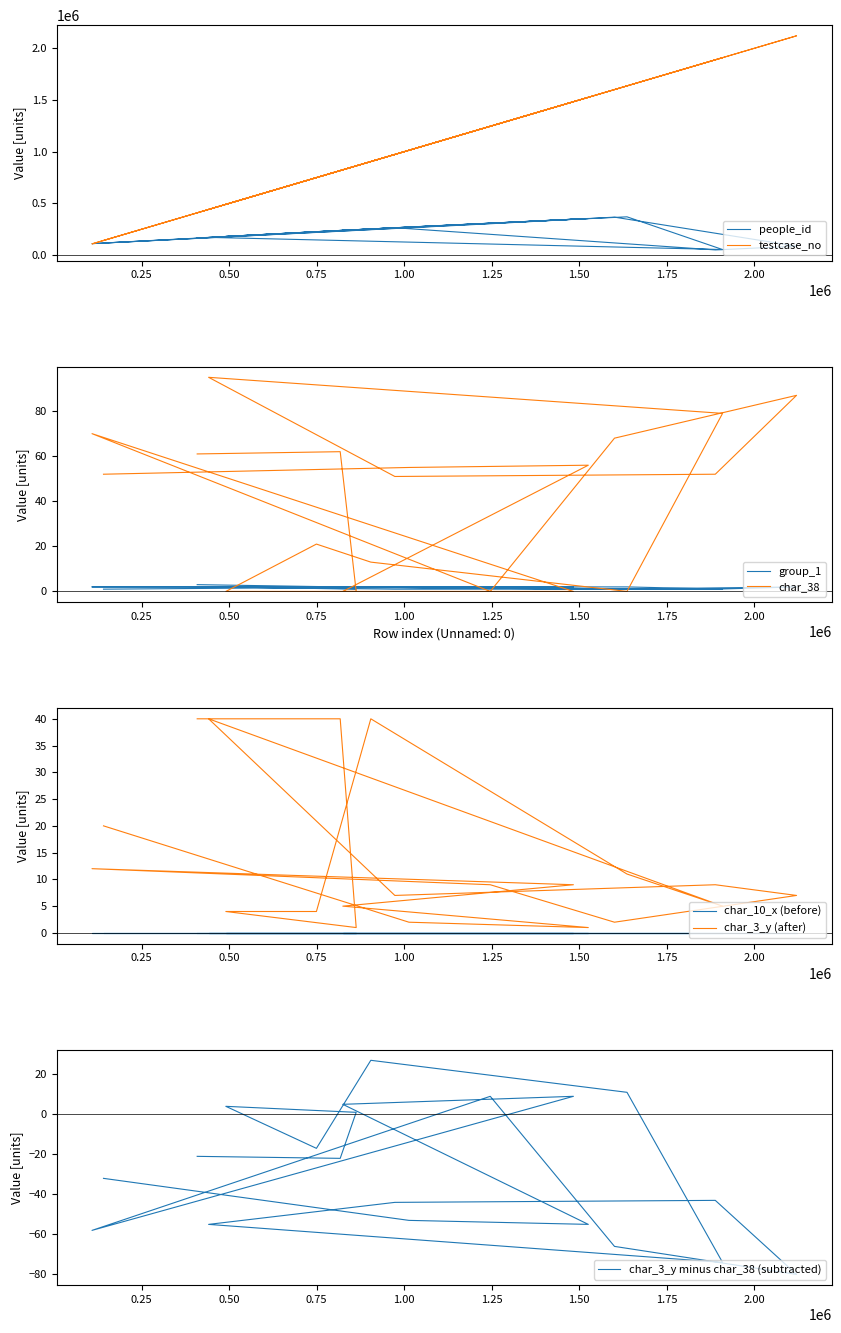

What is the sum of the people_id values at 1525891 and 973465?

619106